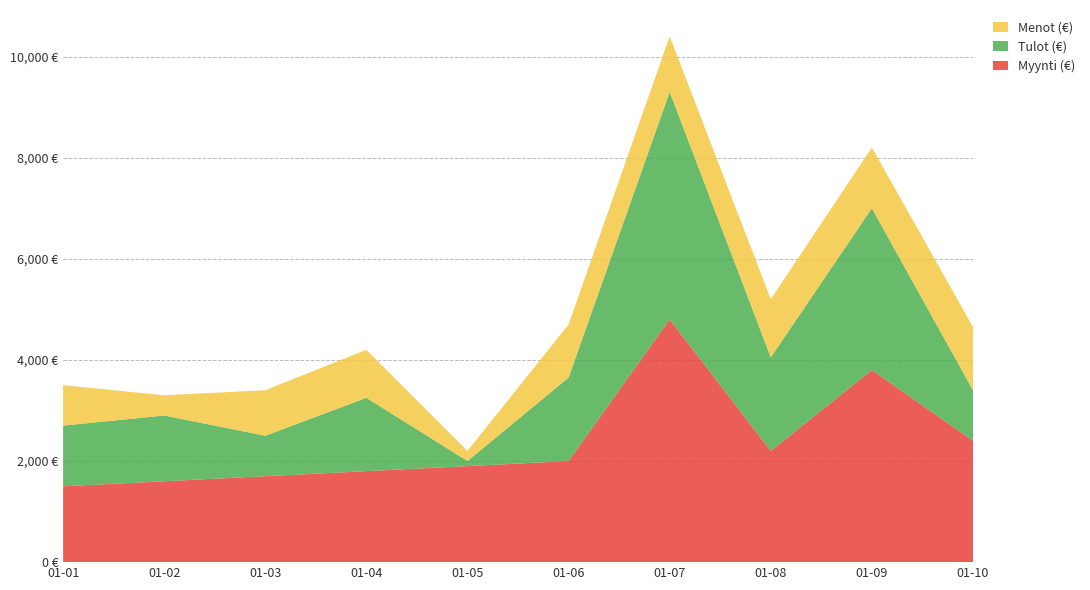

Reading left to right, extract all data points from this chart.

Myynti (€): 2024-01-01=1500	2024-01-02=1600	2024-01-03=1700	2024-01-04=1800	2024-01-05=1900	2024-01-06=2000	2024-01-07=4800	2024-01-08=2200	2024-01-09=3800	2024-01-10=2400
Tulot (€): 2024-01-01=1200	2024-01-02=1300	2024-01-03=800	2024-01-04=1450	2024-01-05=100	2024-01-06=1650	2024-01-07=4500	2024-01-08=1850	2024-01-09=3200	2024-01-10=1000
Menot (€): 2024-01-01=800	2024-01-02=400	2024-01-03=900	2024-01-04=950	2024-01-05=200	2024-01-06=1050	2024-01-07=1100	2024-01-08=1150	2024-01-09=1200	2024-01-10=1250